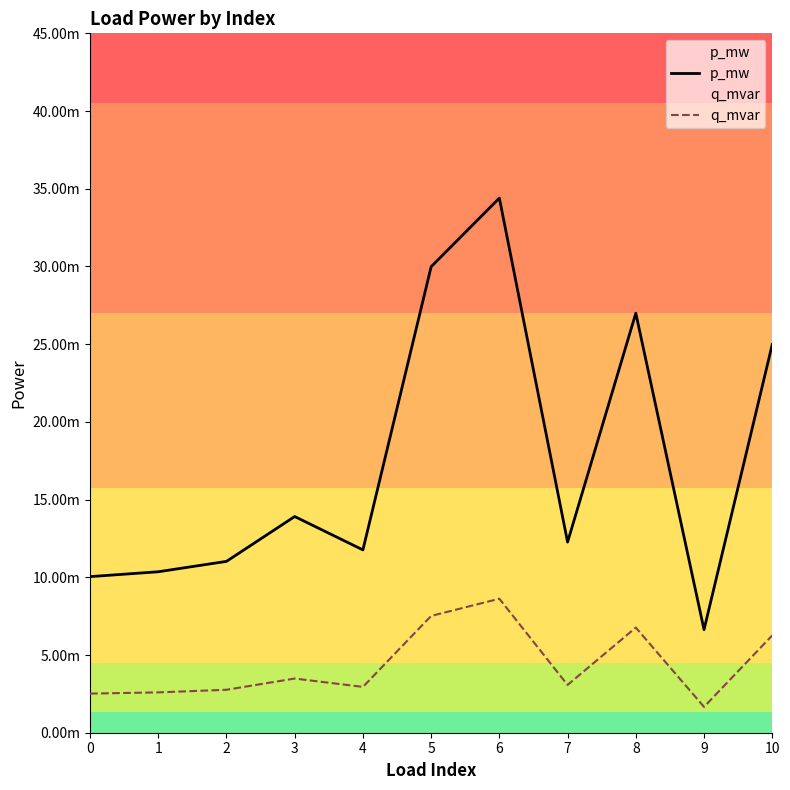

Does the chart display data point markers on the line(s)?

No